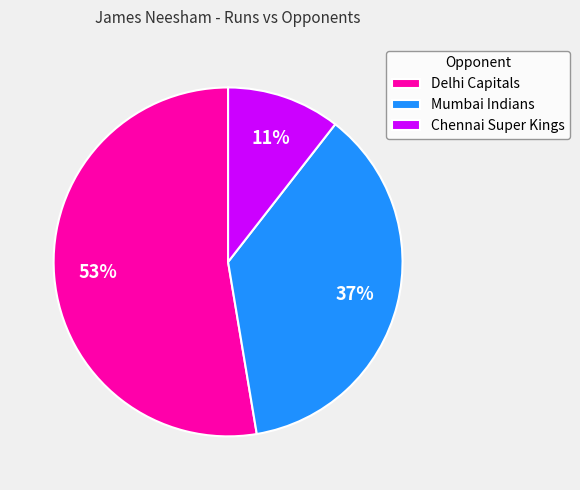

True or false: Mumbai Indians accounts for 37% of the total.

True